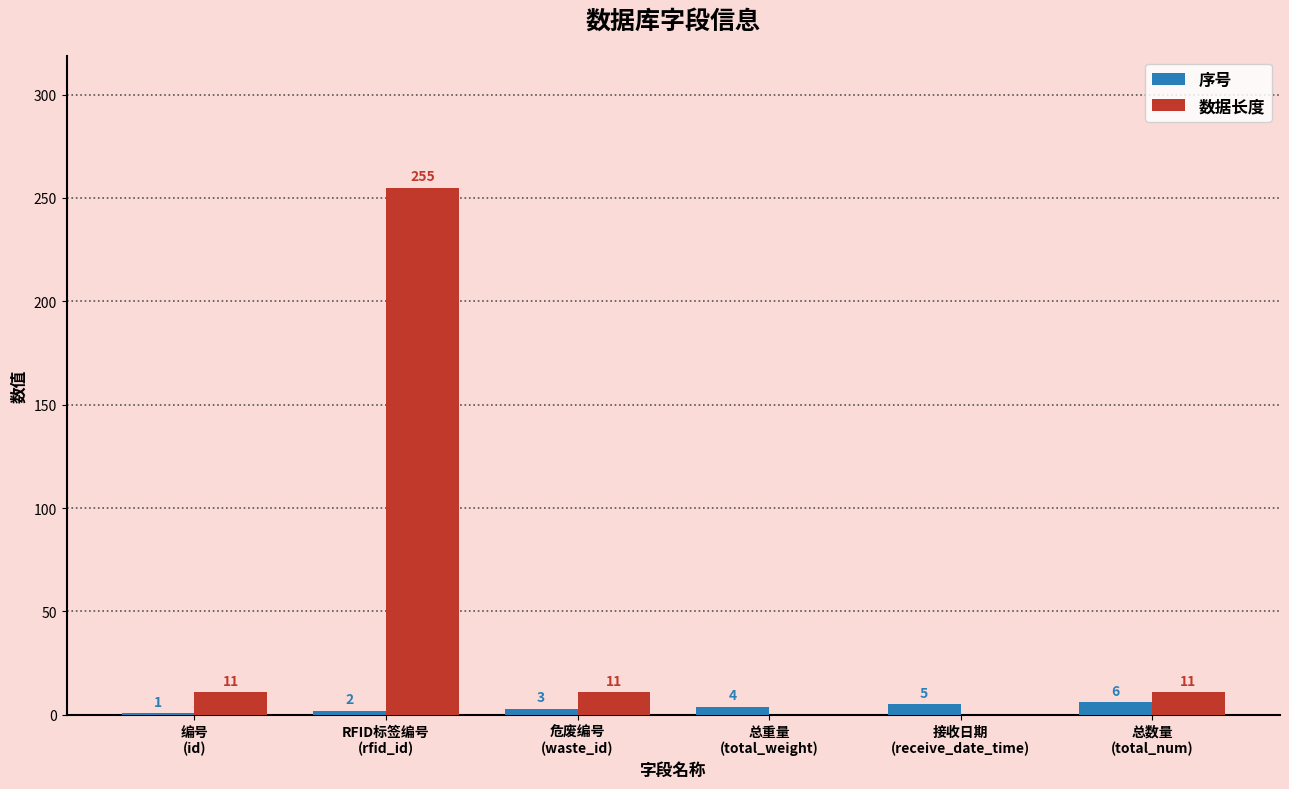

Which series has the largest range (max minus min)?

数据长度